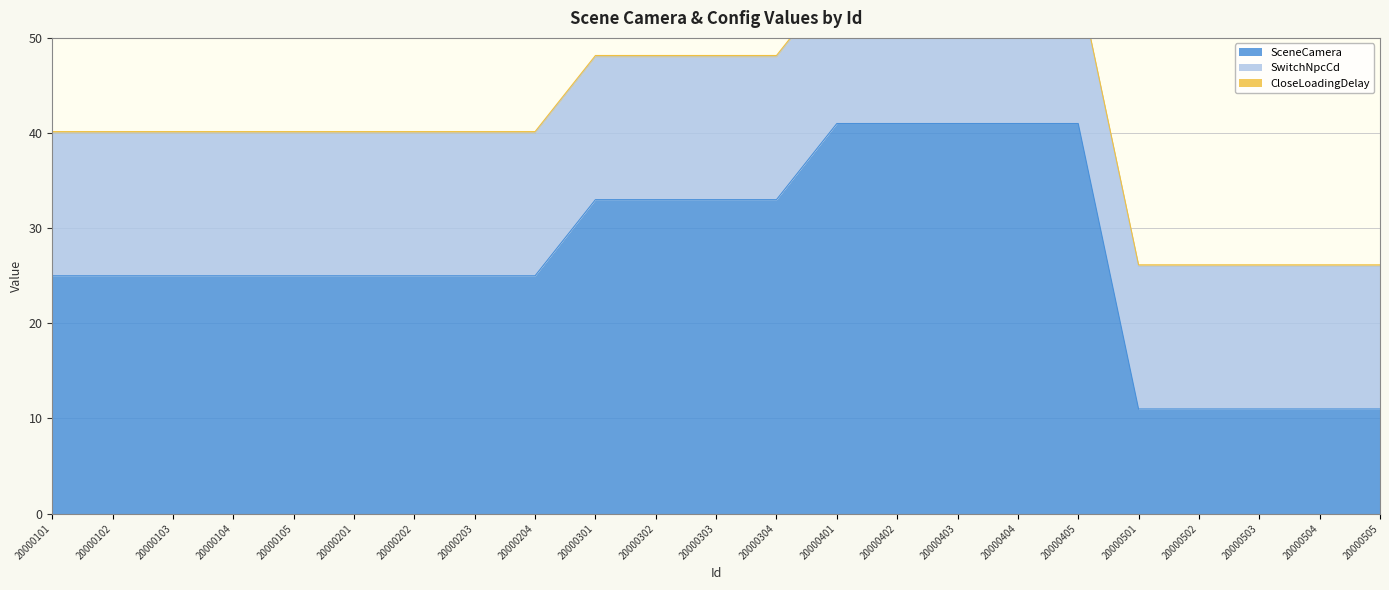

Which category has the lowest value in the CloseLoadingDelay series?

20000101